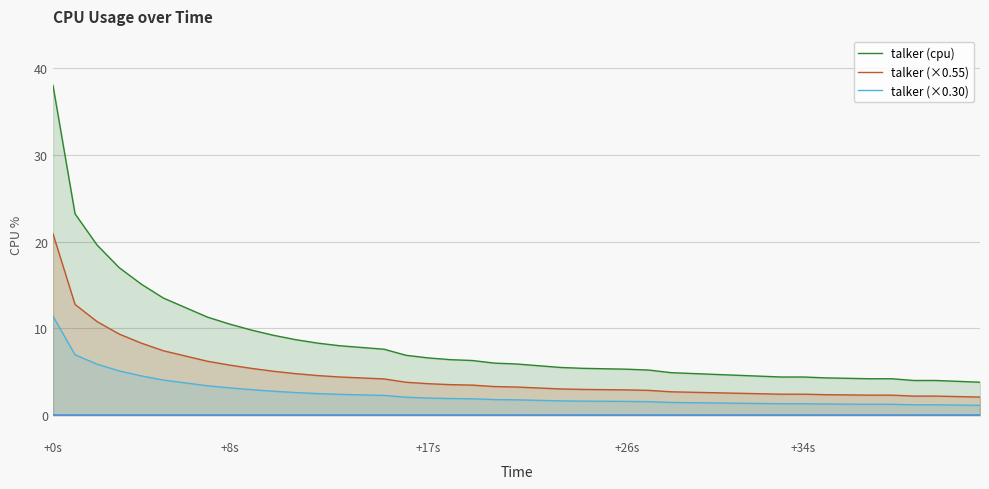

Which series has the widest spread of values?

talker (cpu)